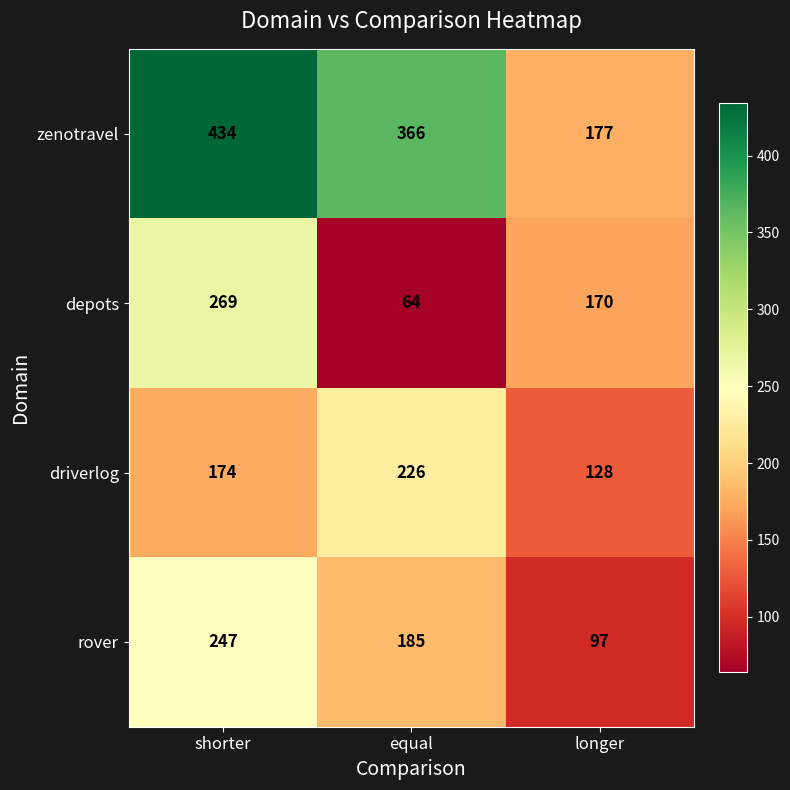

Reading left to right, what are all the values shown in this chart?

zenotravel: 434	366	177
depots: 269	64	170
driverlog: 174	226	128
rover: 247	185	97